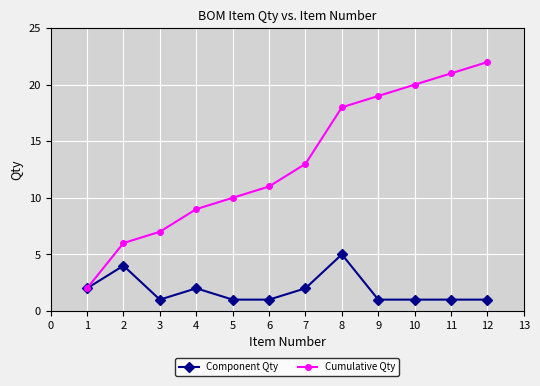

Reading left to right, transcribe all the data shown in this chart.

Component Qty: 2	4	1	2	1	1	2	5	1	1	1	1
Cumulative Qty: 2	6	7	9	10	11	13	18	19	20	21	22